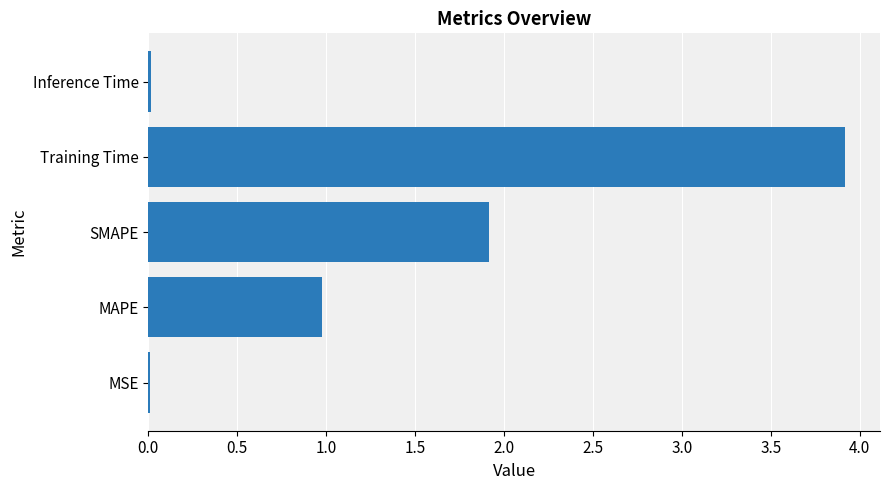

True or false: the data shows 3.9 at Training Time.

True